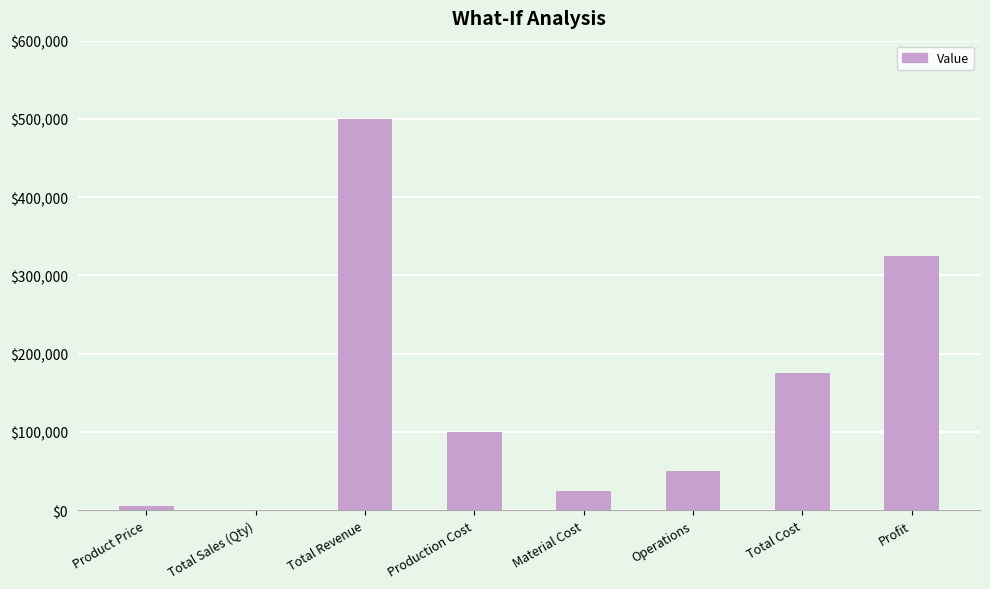

The value at Profit is 551489. True or false?

False